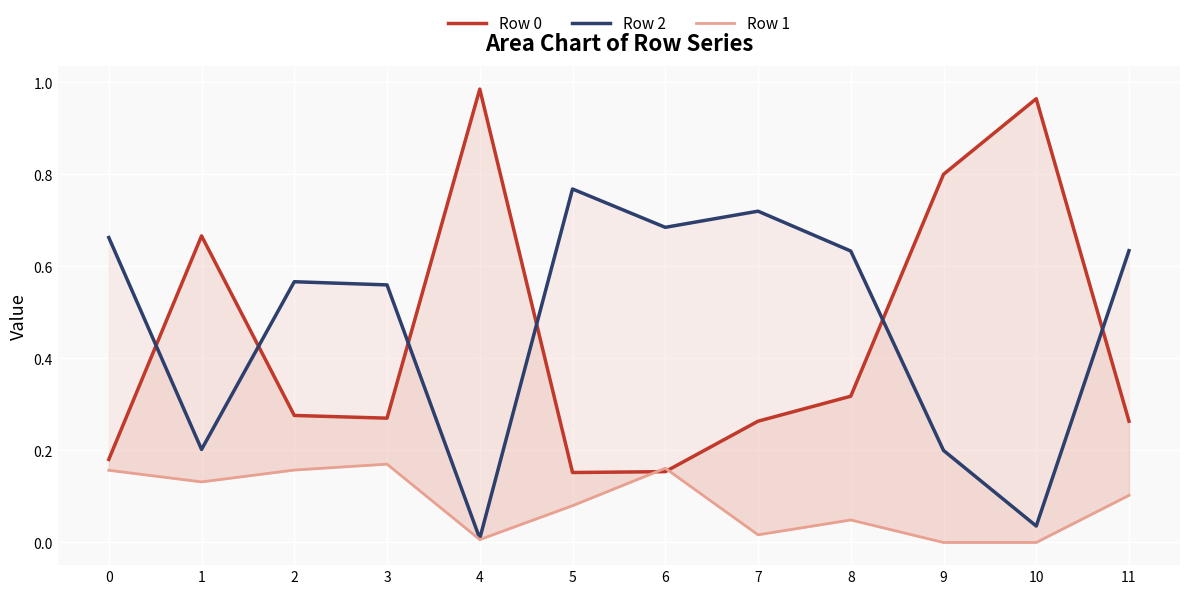

Reading left to right, transcribe all the data shown in this chart.

Row 0: 0=0.2	1=0.7	2=0.3	3=0.3	4=1.0	5=0.2	6=0.2	7=0.3	8=0.3	9=0.8	10=1.0	11=0.3
Row 2: 0=0.7	1=0.2	2=0.6	3=0.6	4=0.0	5=0.8	6=0.7	7=0.7	8=0.6	9=0.2	10=0.0	11=0.6
Row 1: 0=0.2	1=0.1	2=0.2	3=0.2	4=0.0	5=0.1	6=0.2	7=0.0	8=0.0	9=0.0	10=0.0	11=0.1